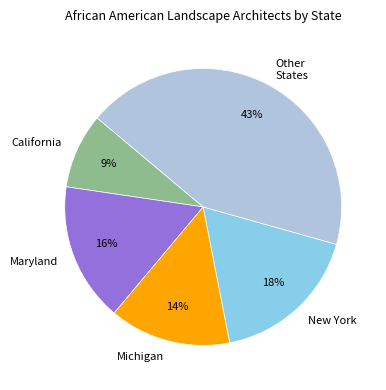

Is there a majority slice in this chart?

No